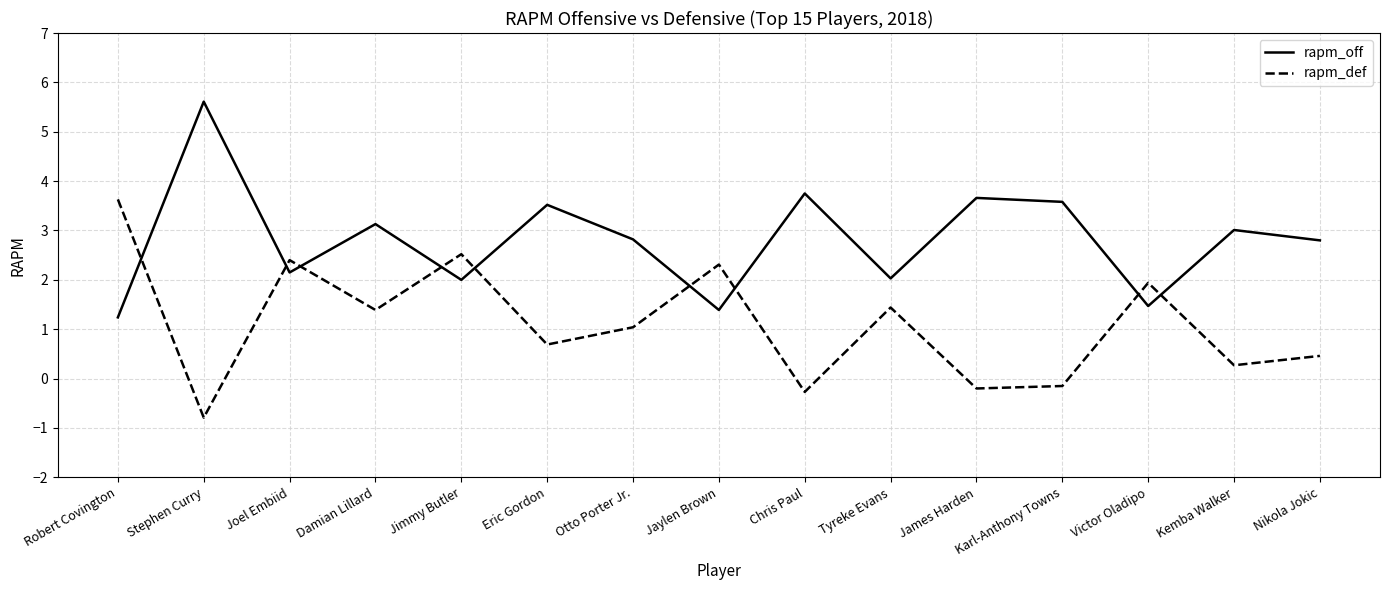

How many values in rapm_def are below zero?

4